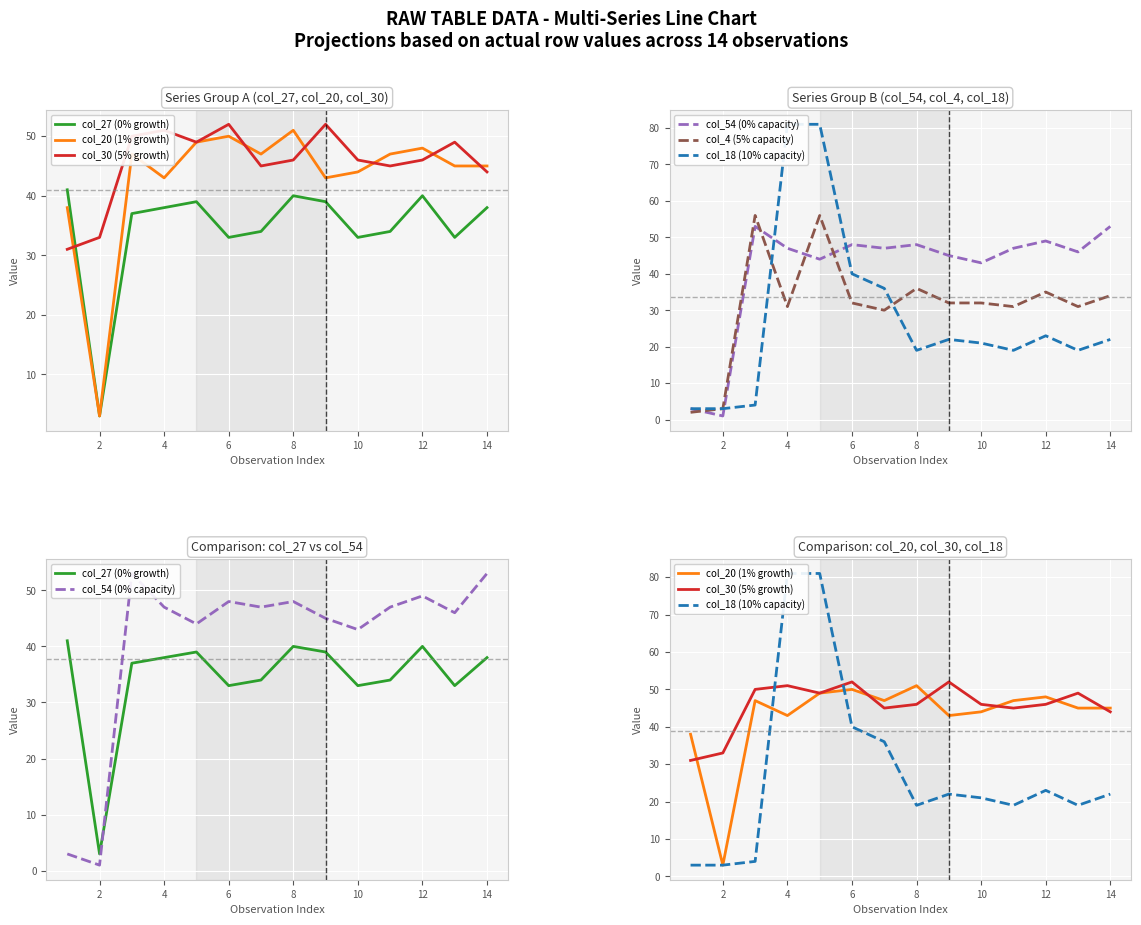

What is the sum of all col_30 (5% growth) values?

639